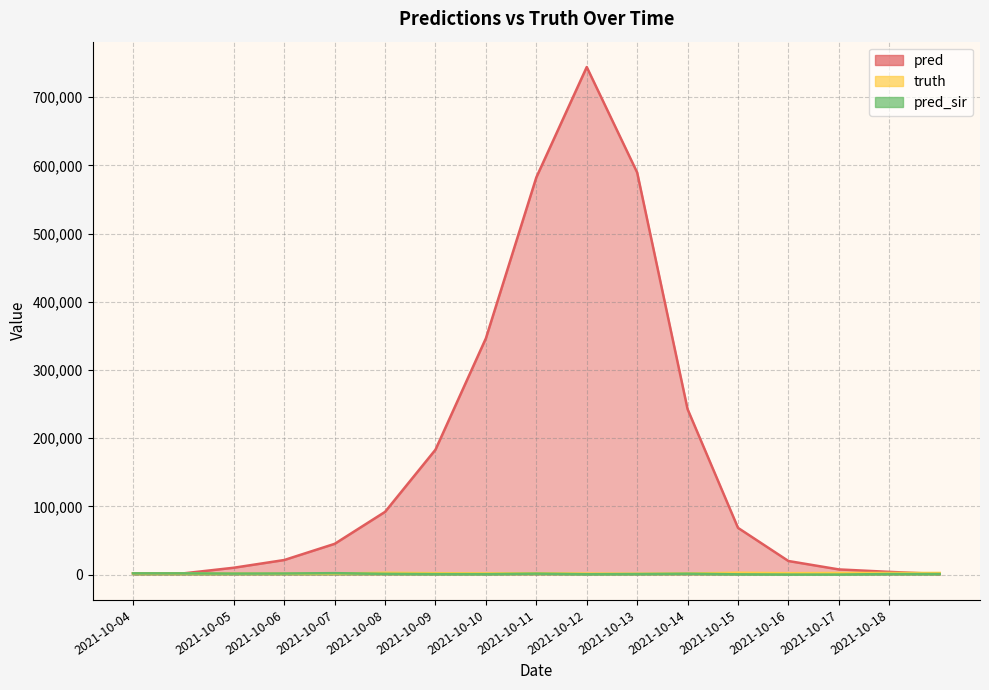

Is the value of pred_sir at 2021-10-17 greater than the value of truth at 2021-10-04?

No